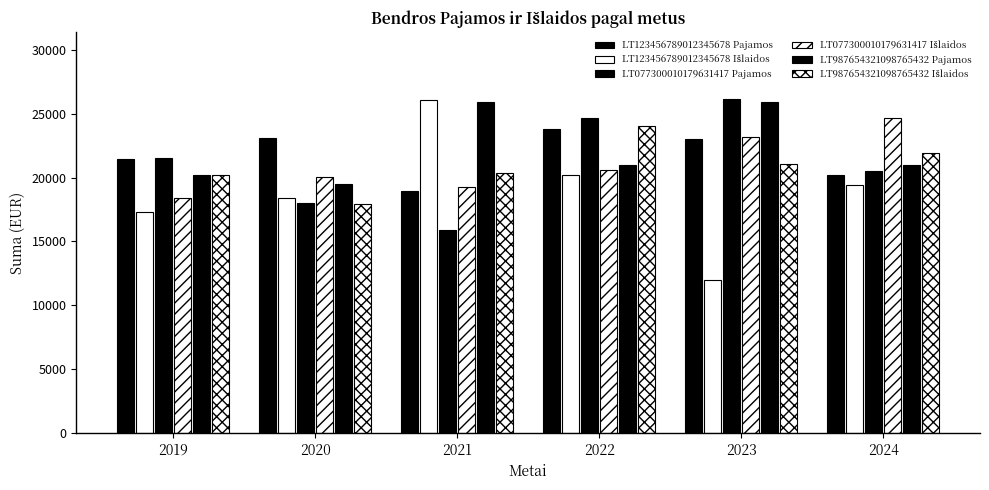

Is the value of LT123456789012345678 Pajamos at 2022 greater than the value of LT077300010179631417 Pajamos at 2021?

Yes